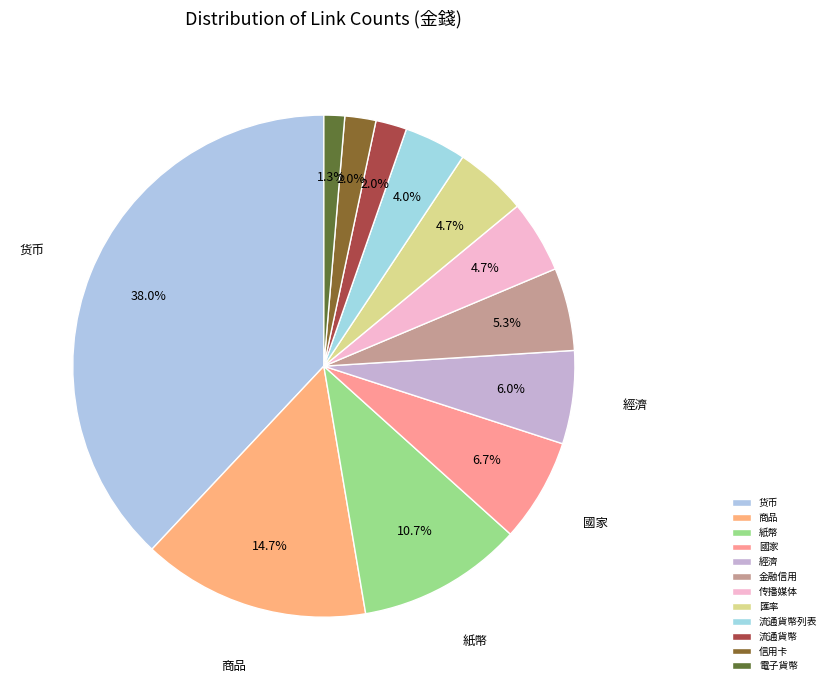

Do 传播媒体 and 國家 together represent more than half of the pie?

No